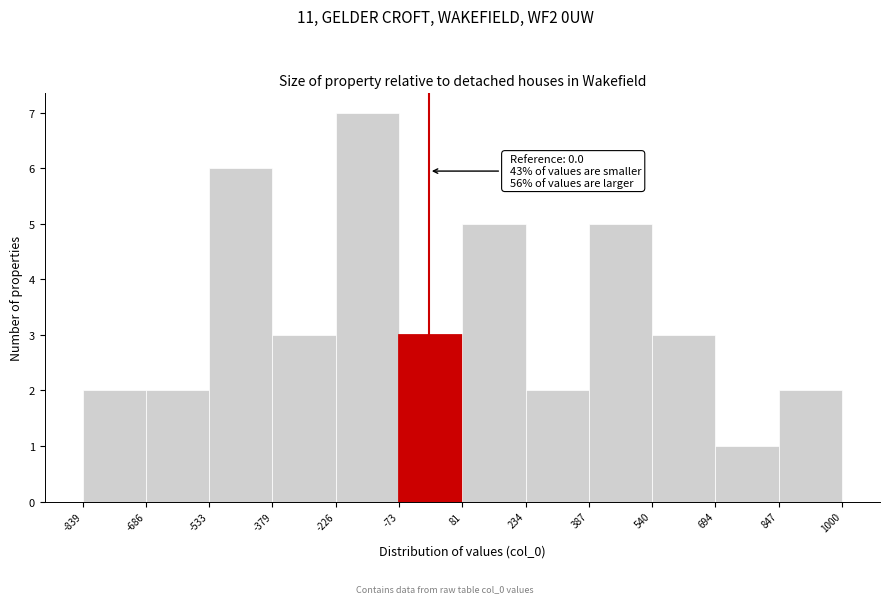

Over which range of the x-axis is the bar tallest?

-226 to -73